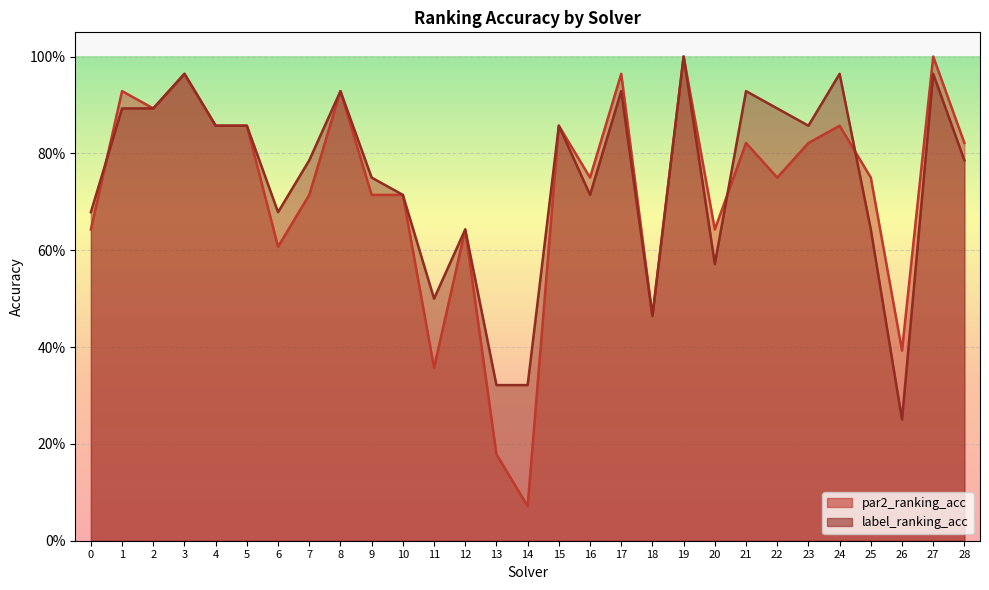

Reading left to right, transcribe all the data shown in this chart.

par2_ranking_acc: 0.6	0.9	0.9	1.0	0.9	0.9	0.6	0.7	0.9	0.7	0.7	0.4	0.6	0.2	0.1	0.9	0.8	1.0	0.5	1.0	0.6	0.8	0.8	0.8	0.9	0.8	0.4	1.0	0.8
label_ranking_acc: 0.7	0.9	0.9	1.0	0.9	0.9	0.7	0.8	0.9	0.8	0.7	0.5	0.6	0.3	0.3	0.9	0.7	0.9	0.5	1.0	0.6	0.9	0.9	0.9	1.0	0.6	0.2	1.0	0.8